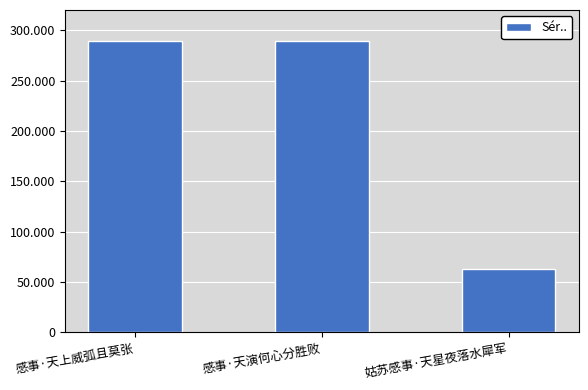

Are the bars horizontal?

No